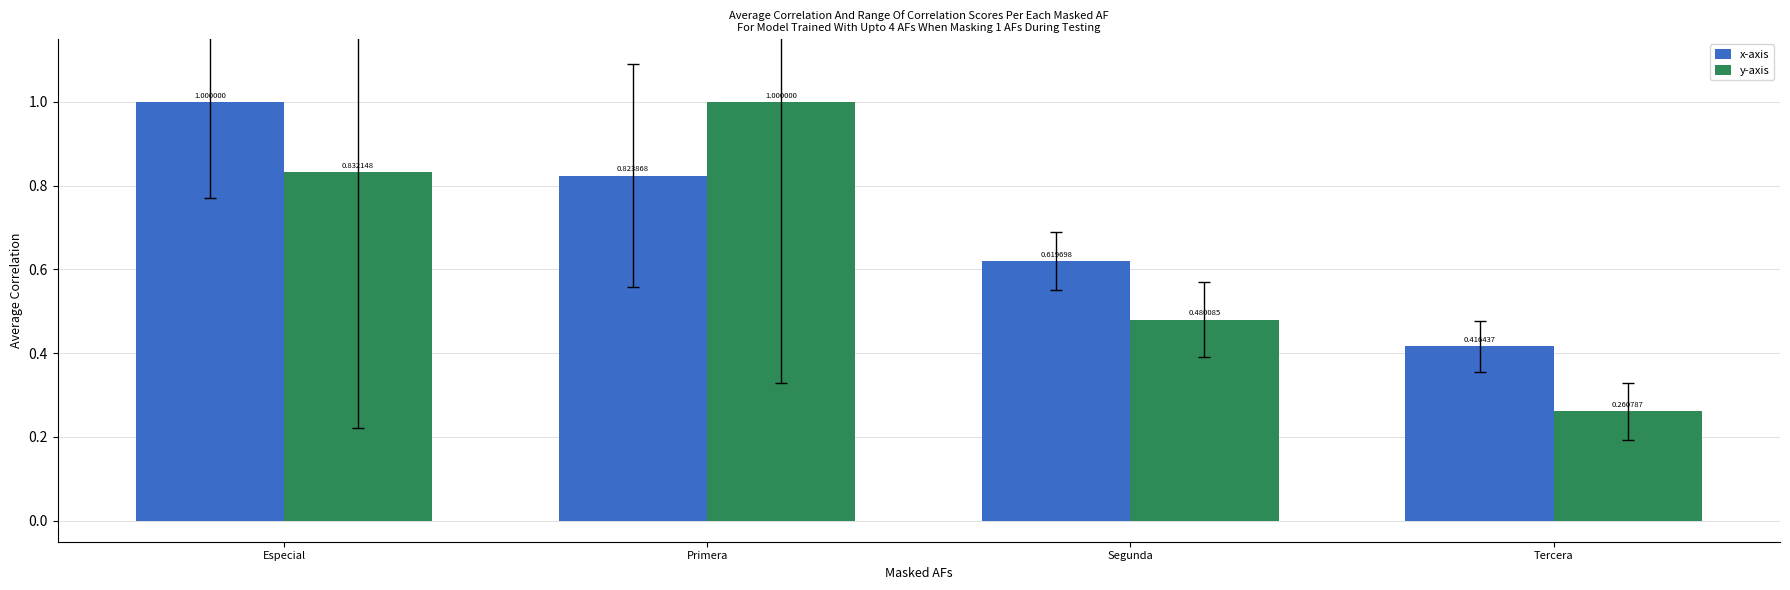

At which category does the chart reach its minimum across all series?

Tercera